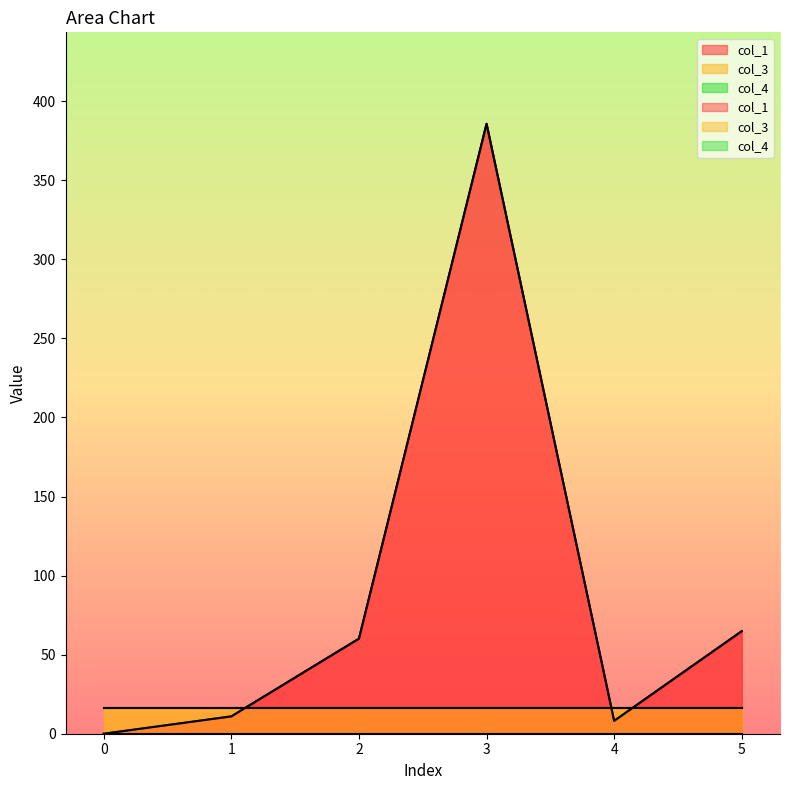

List the labels in order of col_1 value, largest first.

3, 5, 2, 1, 4, 0